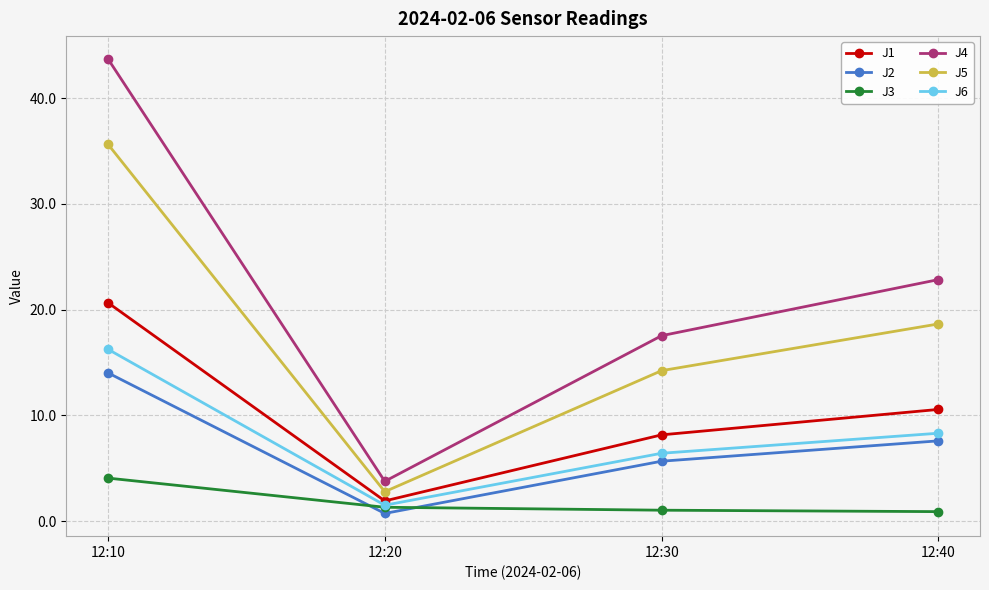

What is the value of the J2 point at the 1st from the left?

14.0